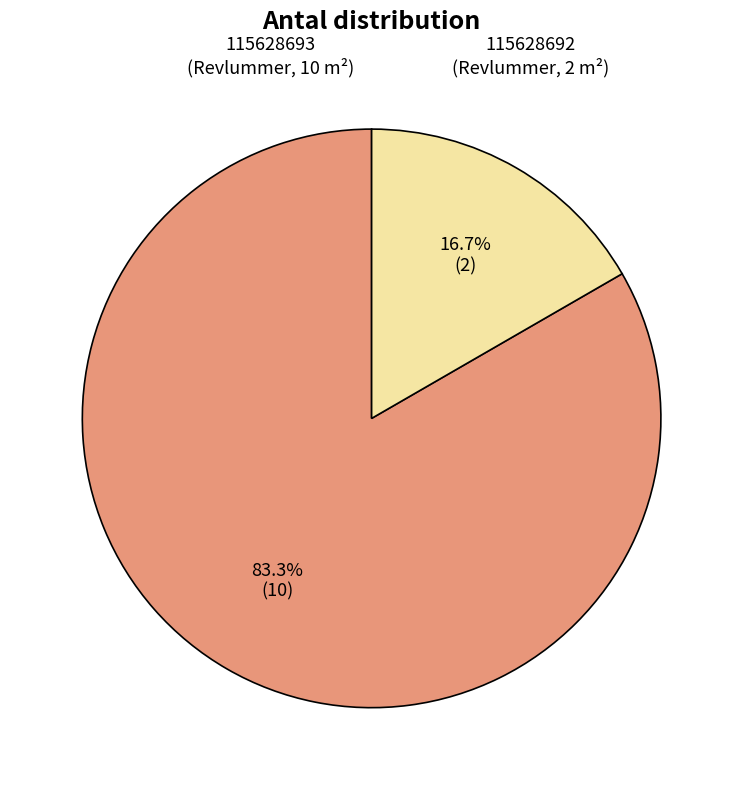

What is the ratio of the value at 115628693 to the value at 115628692?

5.0